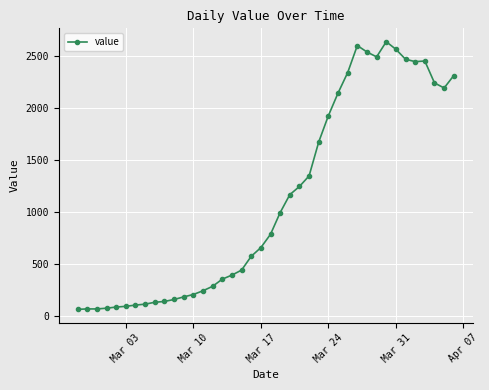

What is the difference between the second highest and minimum values?

2542